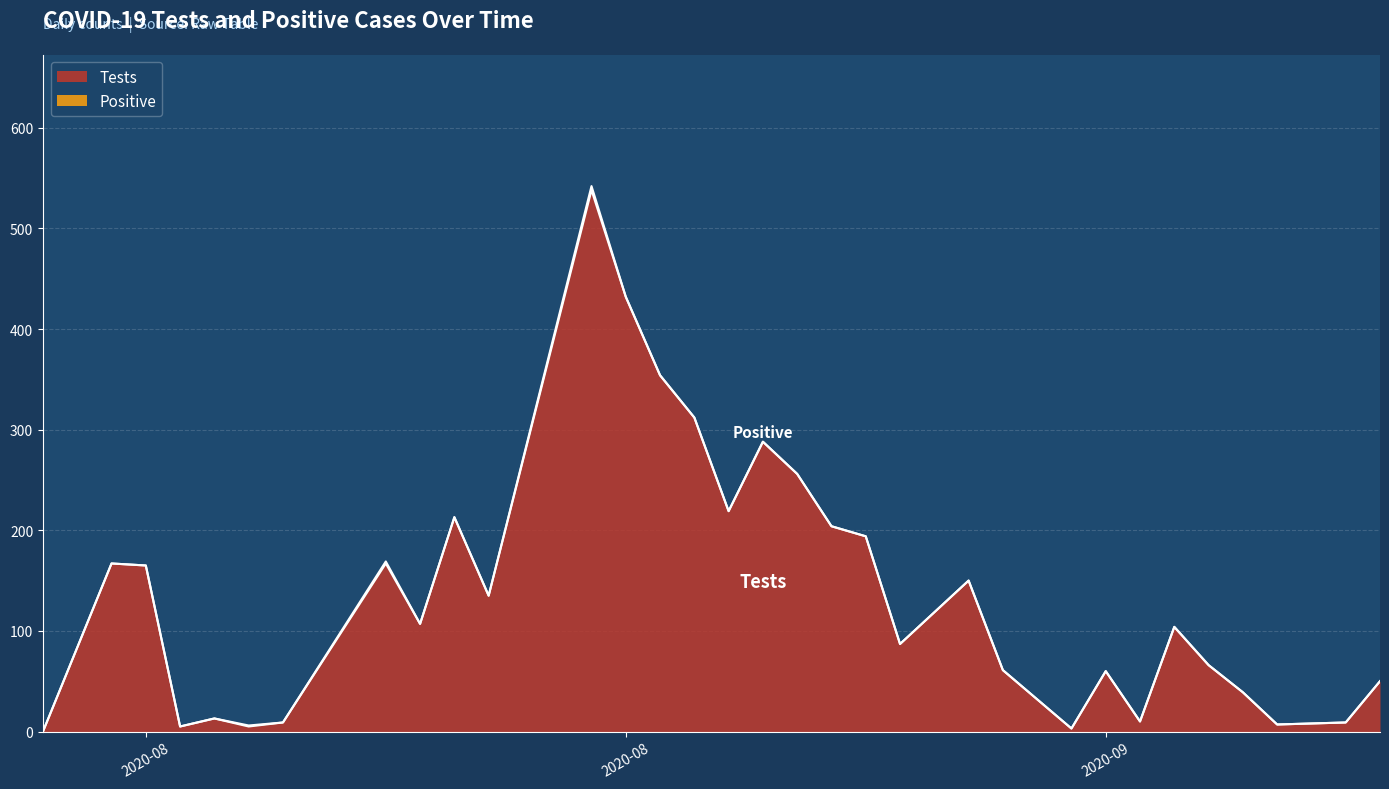

True or false: Tests and Positive intersect in this chart.

False